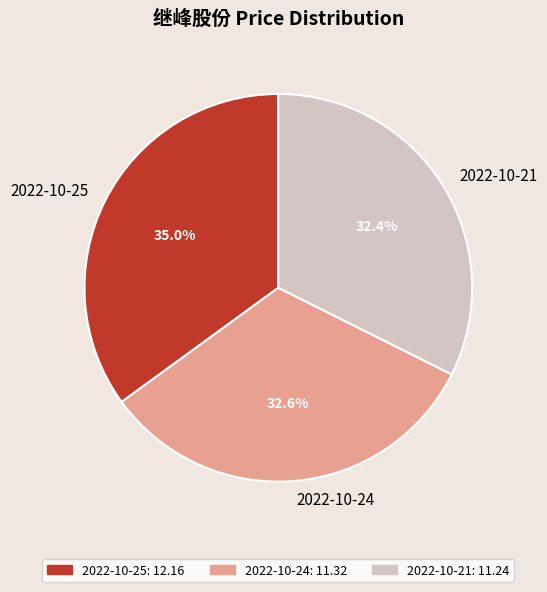

To the nearest percent, what is the combined percentage of 2022-10-25 and 2022-10-21?

67%